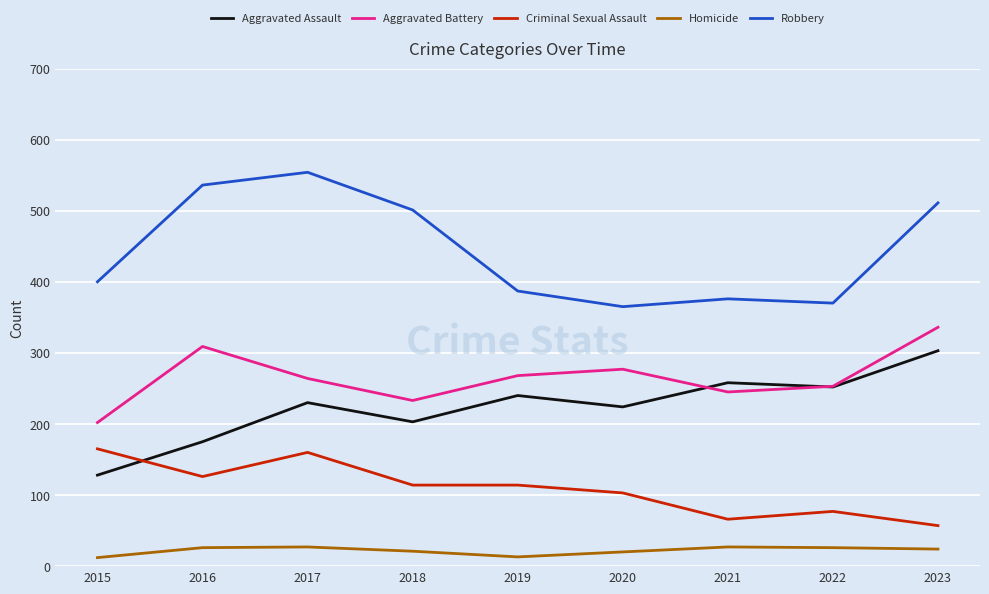

What is the difference between the highest and lowest values at 2021?

349